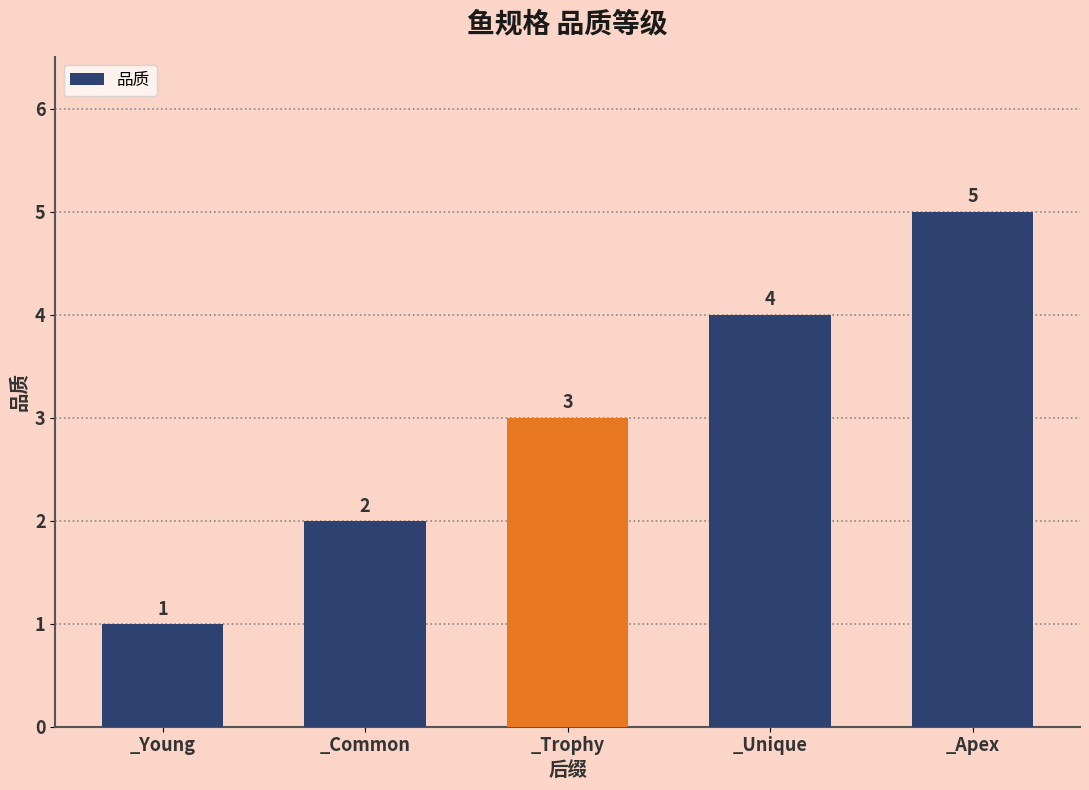

Reading right to left, extract all data points from this chart.

5	4	3	2	1